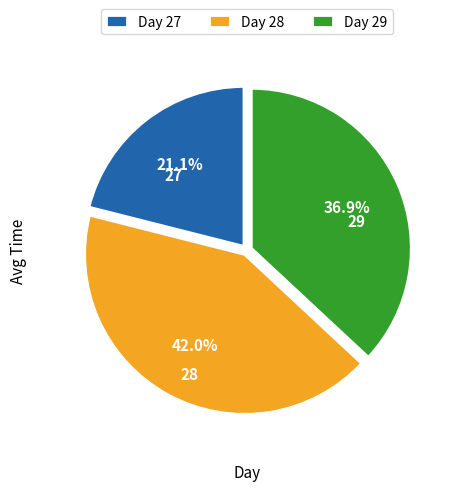

Is there a majority slice in this chart?

No